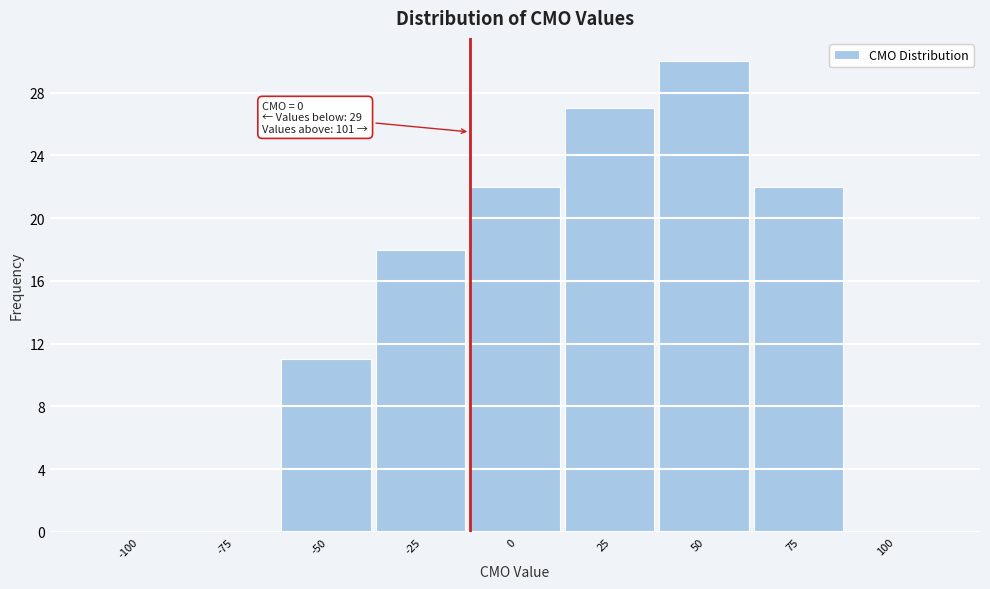

Reading right to left, what are all the values shown in this chart?

100=0	75=22	50=30	25=27	0=22	-25=18	-50=11	-75=0	-100=0